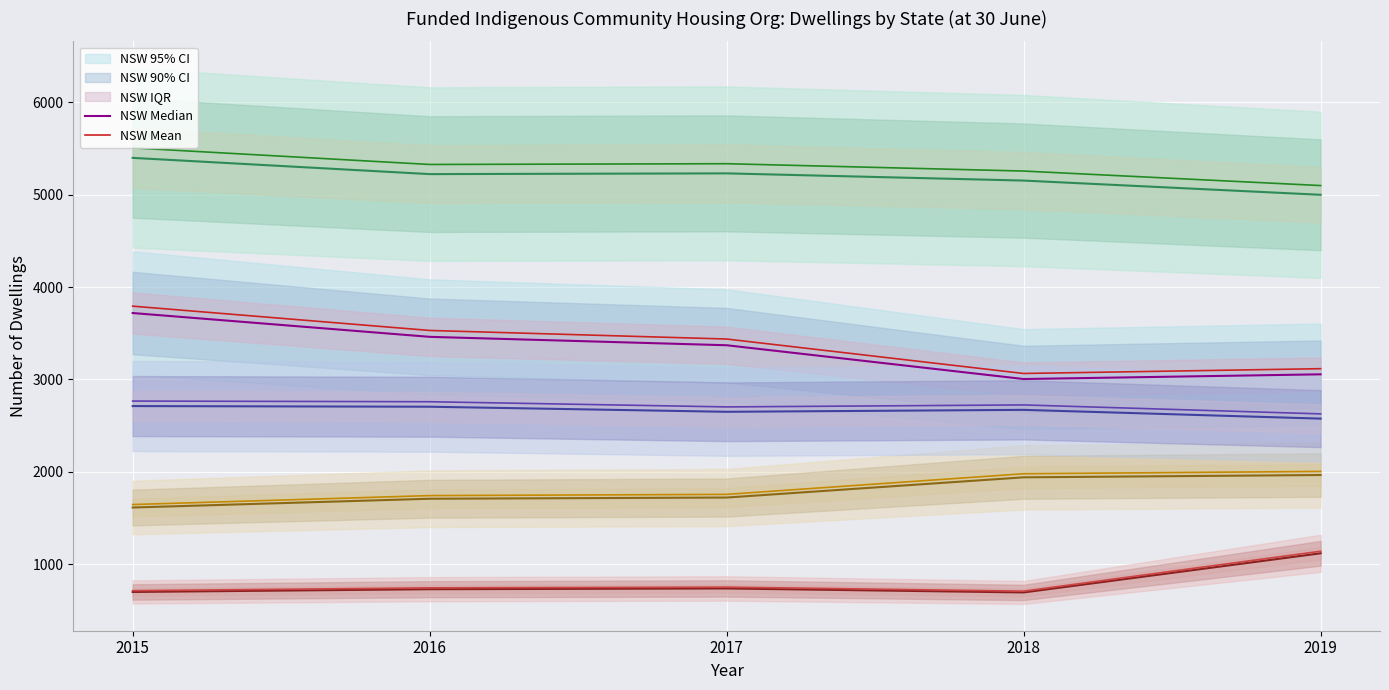

Read the SA value at 2015.

710.9